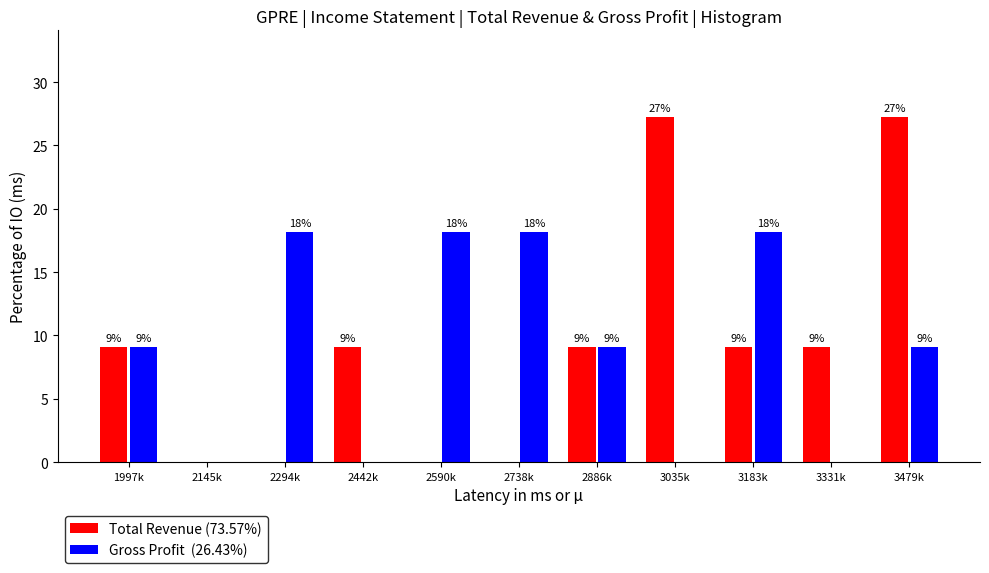

Does the chart contain stacked bars?

No